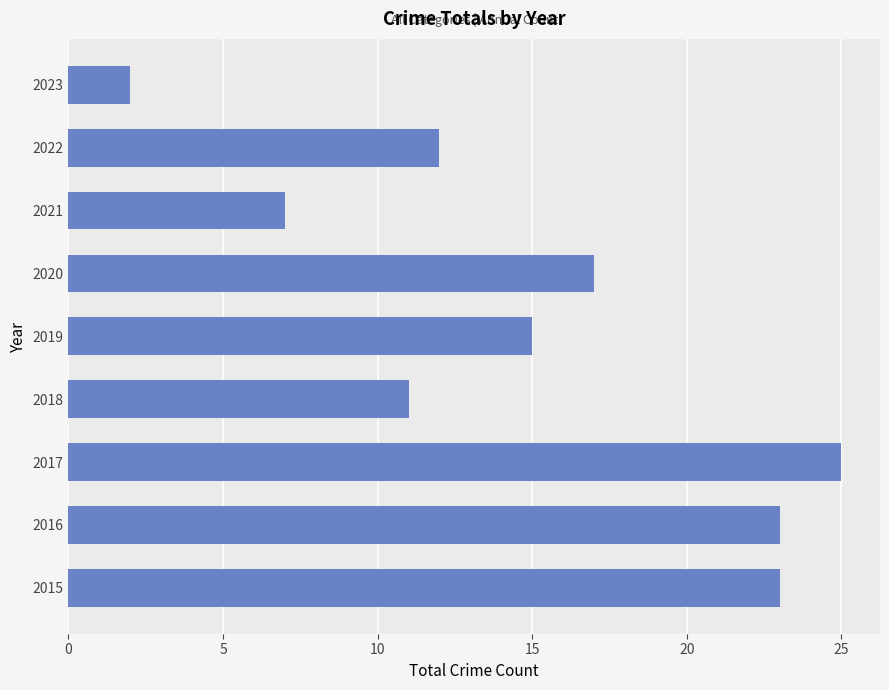

Reading bottom to top, what are all the values shown in this chart?

23	23	25	11	15	17	7	12	2